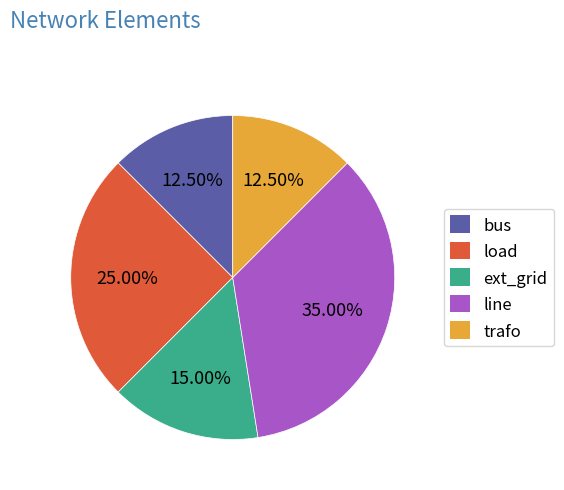

How many segments does this pie chart have?

5